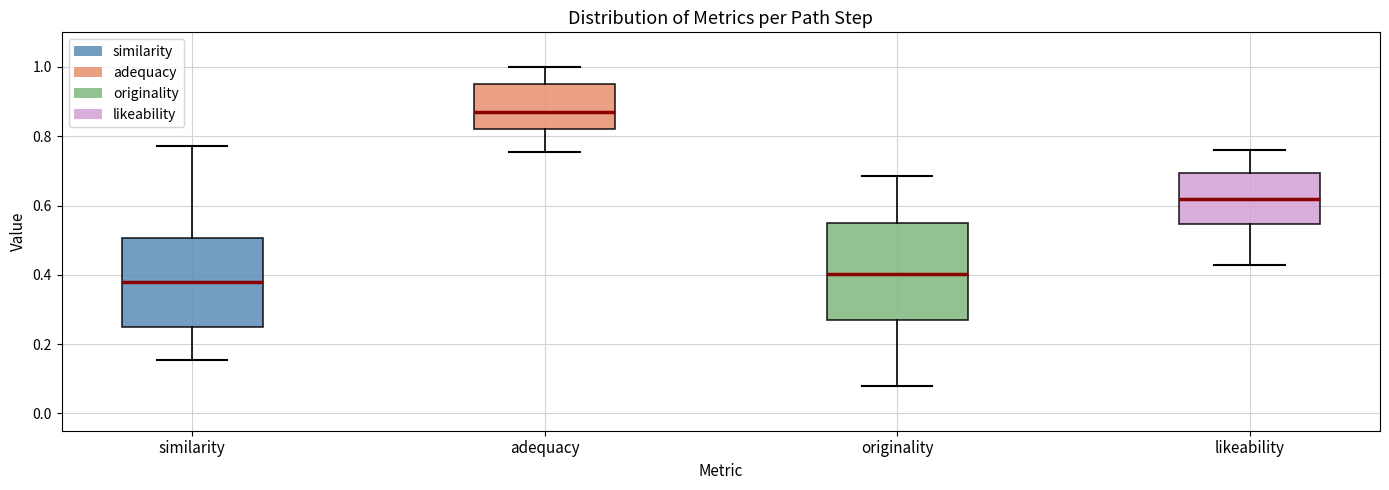

Which box is the tallest, from its lower edge to its upper edge?

originality